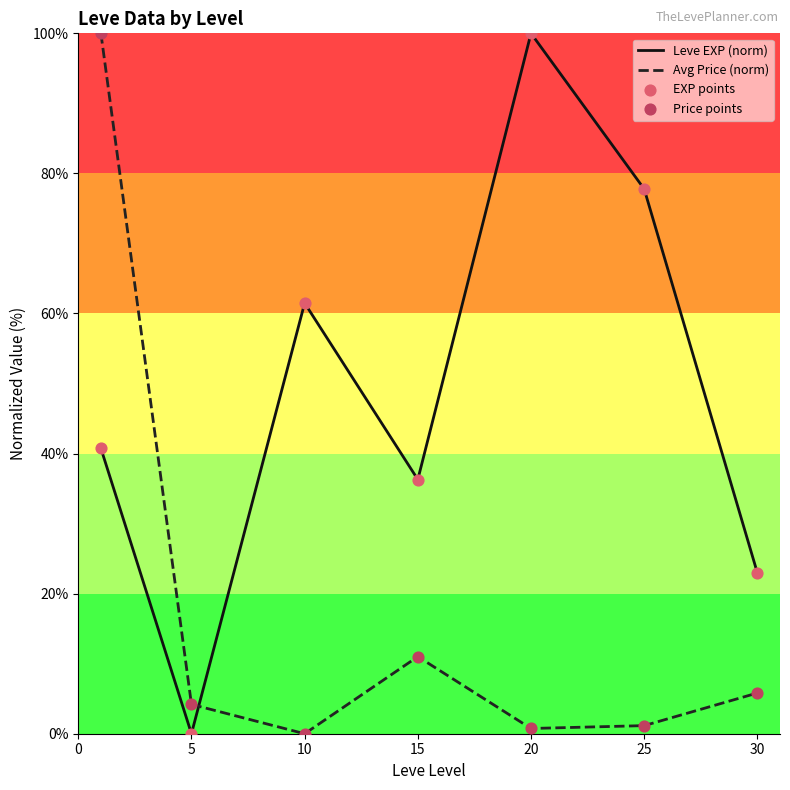

Which series has the largest total across all categories?

Leve EXP (norm)